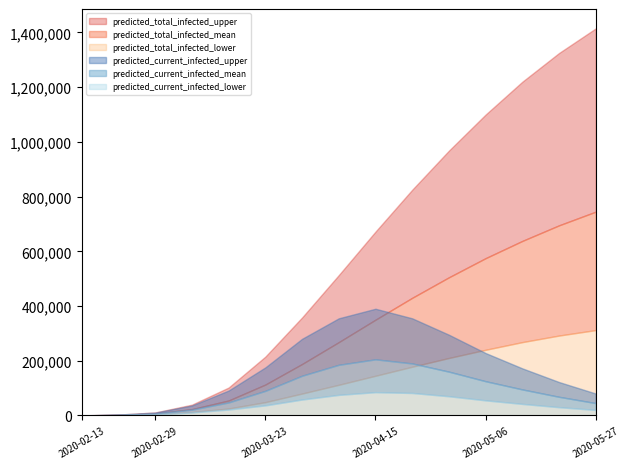

How many lines are shown in the chart?

6